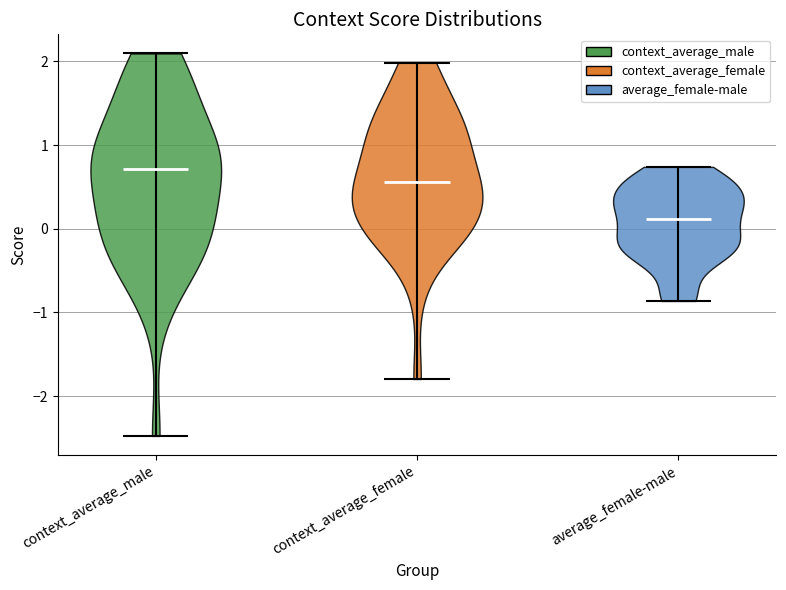

What is the highest point the violin for context_average_female reaches on the y-axis? The values are not printed on the chart, so give them approximately, as read against the axis.

2.0